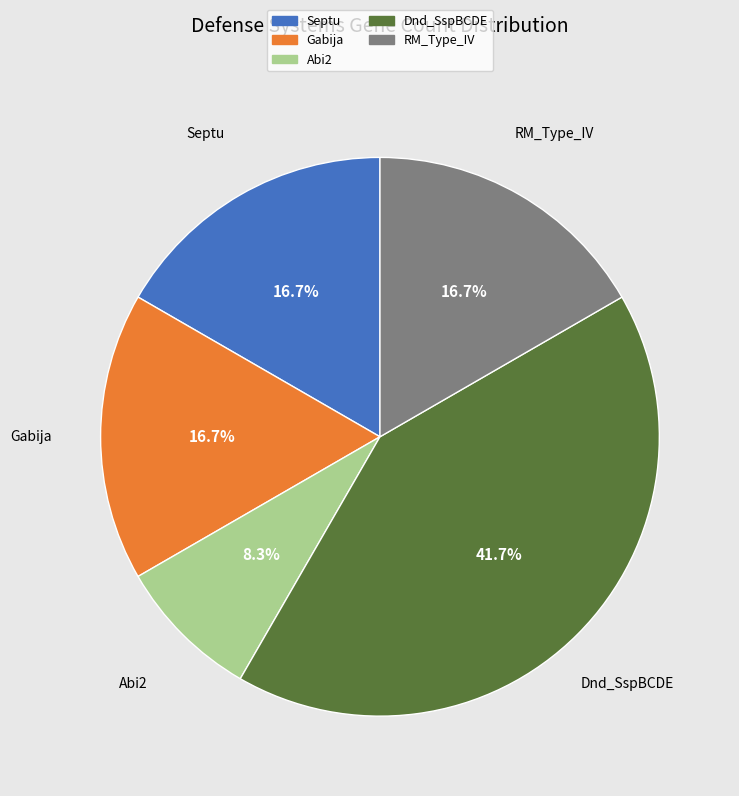

How much of the chart is everything except Dnd_SspBCDE?

58.3%